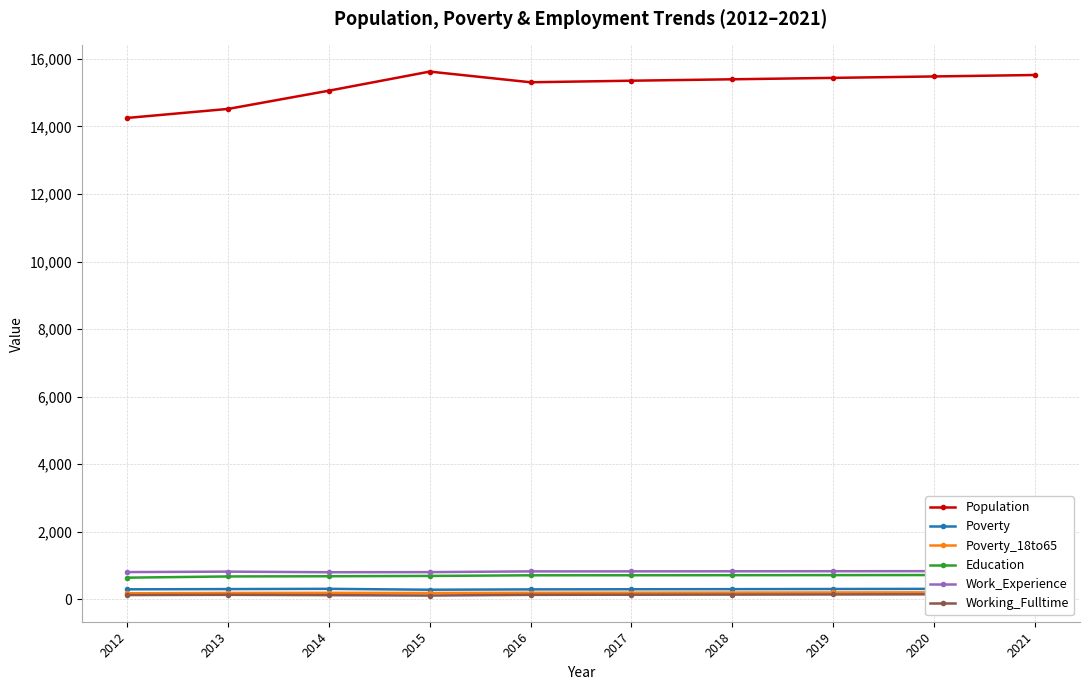

Reading right to left, extract all data points from this chart.

Population: 2021=15523	2020=15480	2019=15438	2018=15396	2017=15354	2016=15308	2015=15624	2014=15059	2013=14519	2012=14252
Poverty: 2021=311	2020=307	2019=303	2018=299	2017=296	2016=292	2015=282	2014=308	2013=301	2012=294
Poverty_18to65: 2021=208	2020=204	2019=201	2018=198	2017=195	2016=192	2015=186	2014=190	2013=187	2012=178
Education: 2021=718	2020=716	2019=714	2018=712	2017=710	2016=709	2015=690	2014=681	2013=675	2012=639
Work_Experience: 2021=834	2020=832	2019=830	2018=828	2017=826	2016=825	2015=803	2014=800	2013=818	2012=804
Working_Fulltime: 2021=150	2020=146	2019=142	2018=138	2017=134	2016=130	2015=110	2014=121	2013=131	2012=124